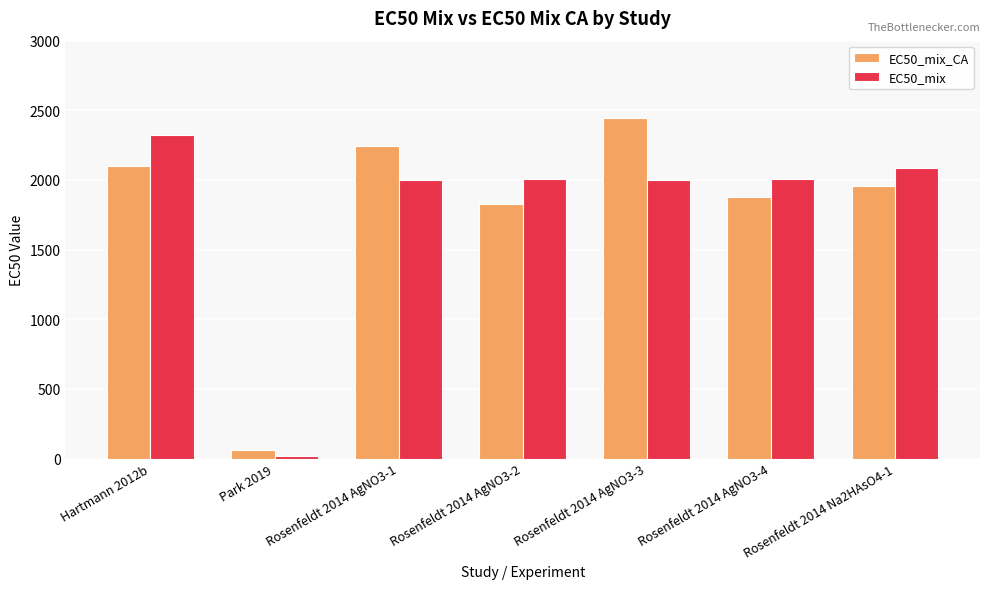

What is the highest value of the EC50_mix_CA series?

2442.4